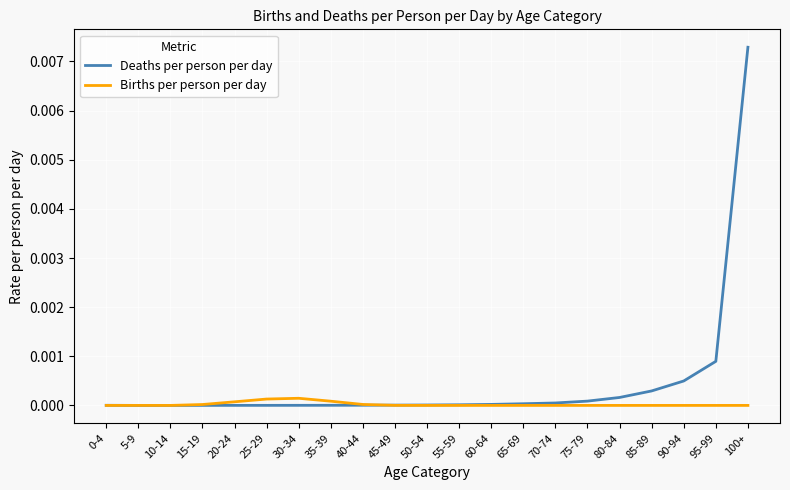

Is it true that Deaths per person per day equals 0.0 at 95-99?

True